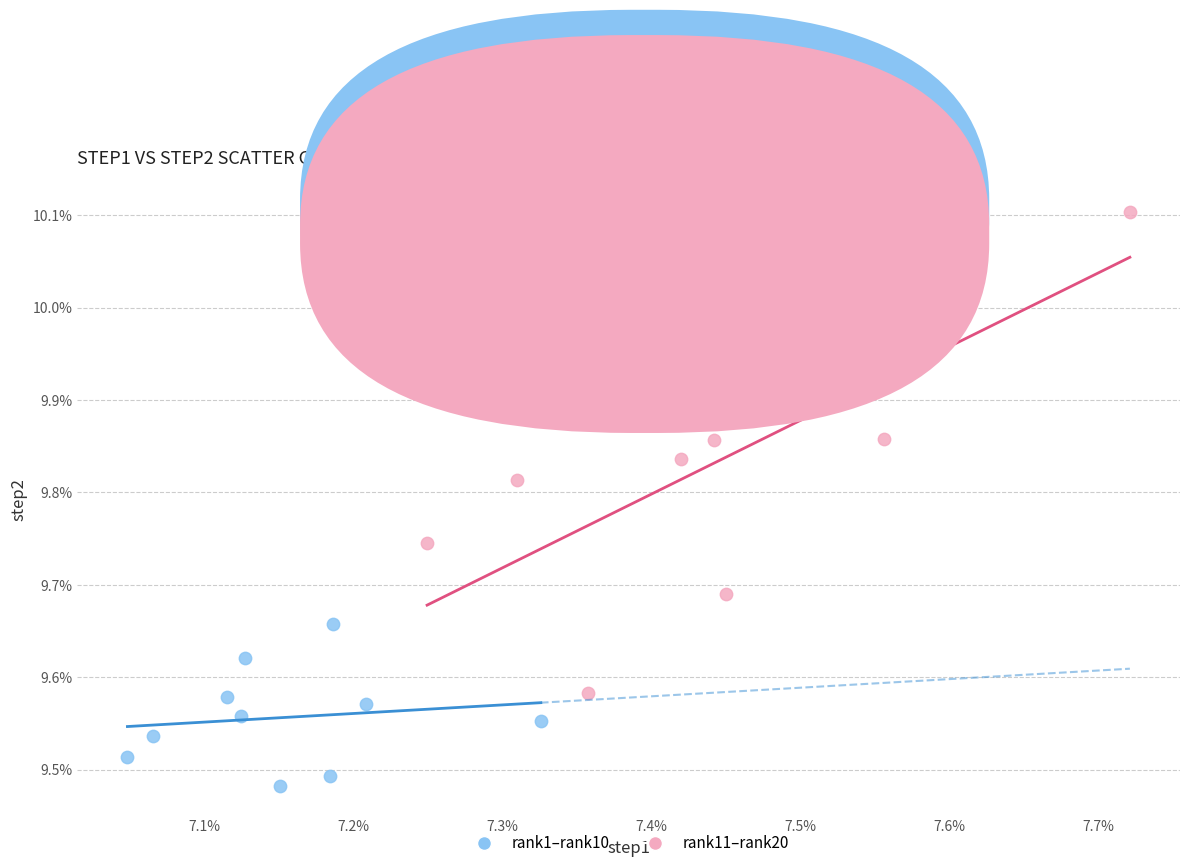

What are all the series names shown in the legend?

rank1–rank10, rank11–rank20